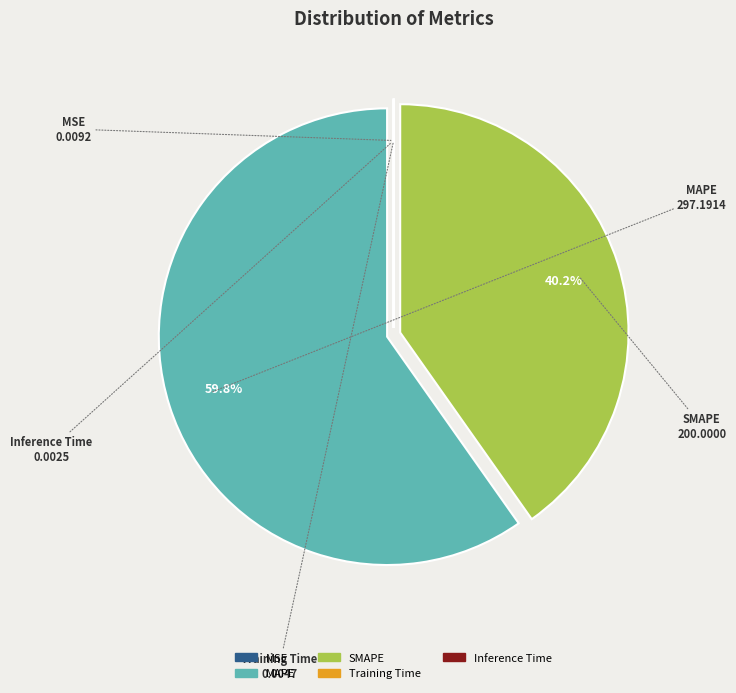

True or false: SMAPE accounts for 50% of the total.

False